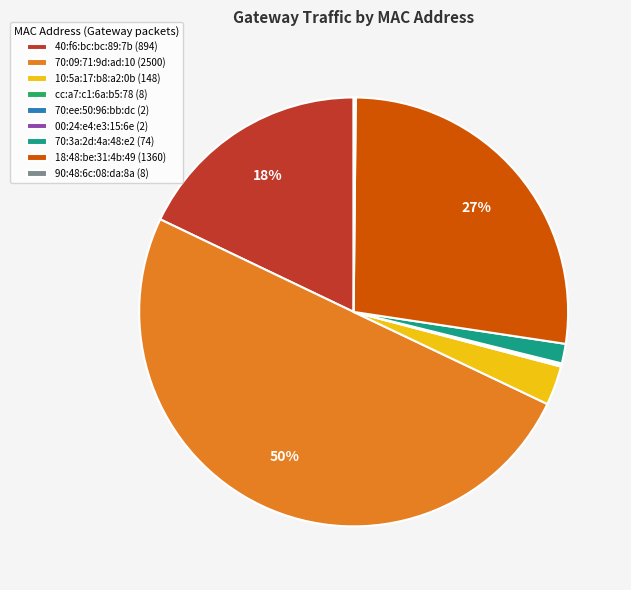

To the nearest percent, what is the average slice percentage?

11%